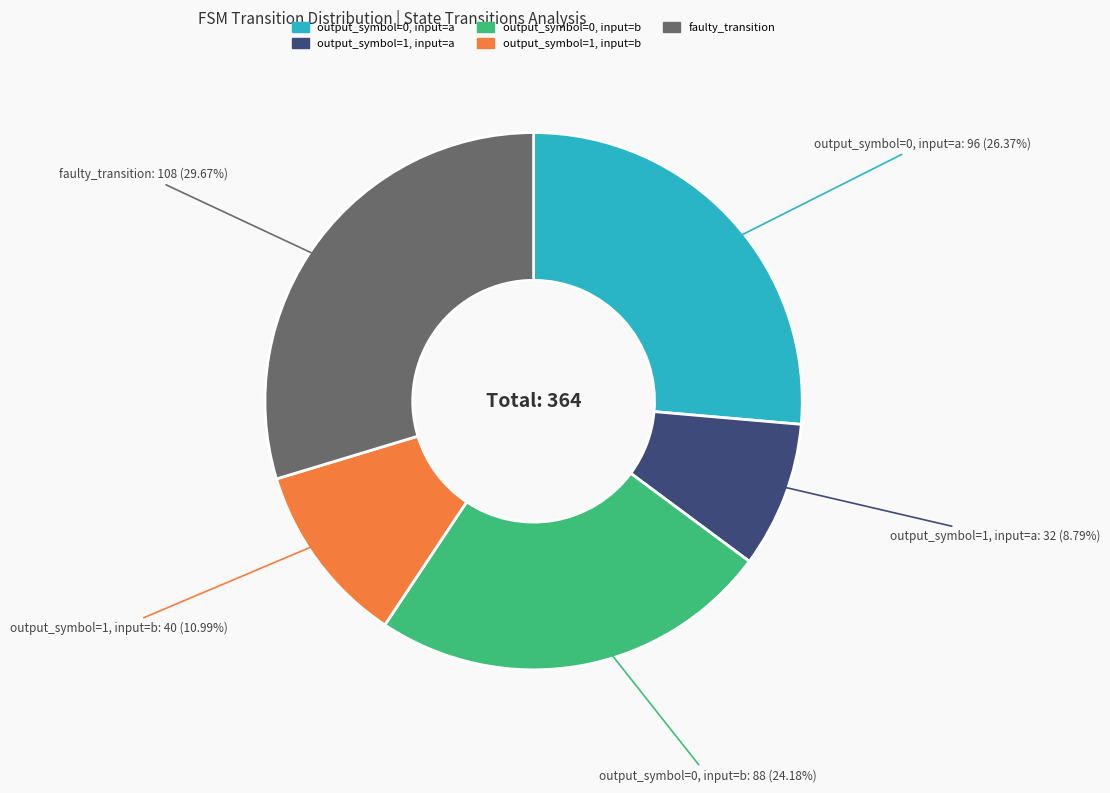

What percentage is NOT represented by output_symbol=0, input=a?

73.6%